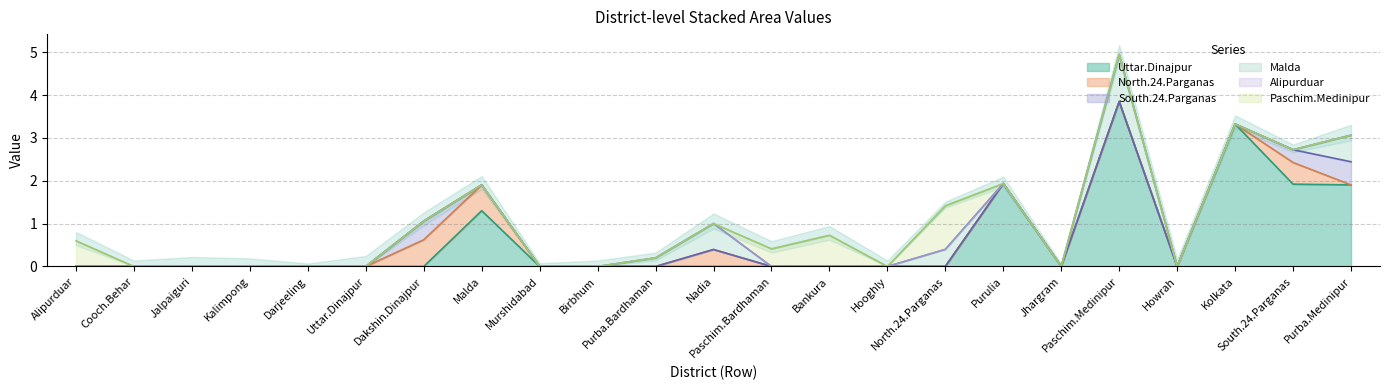

What is the label of the 20th point from the right?

Kalimpong